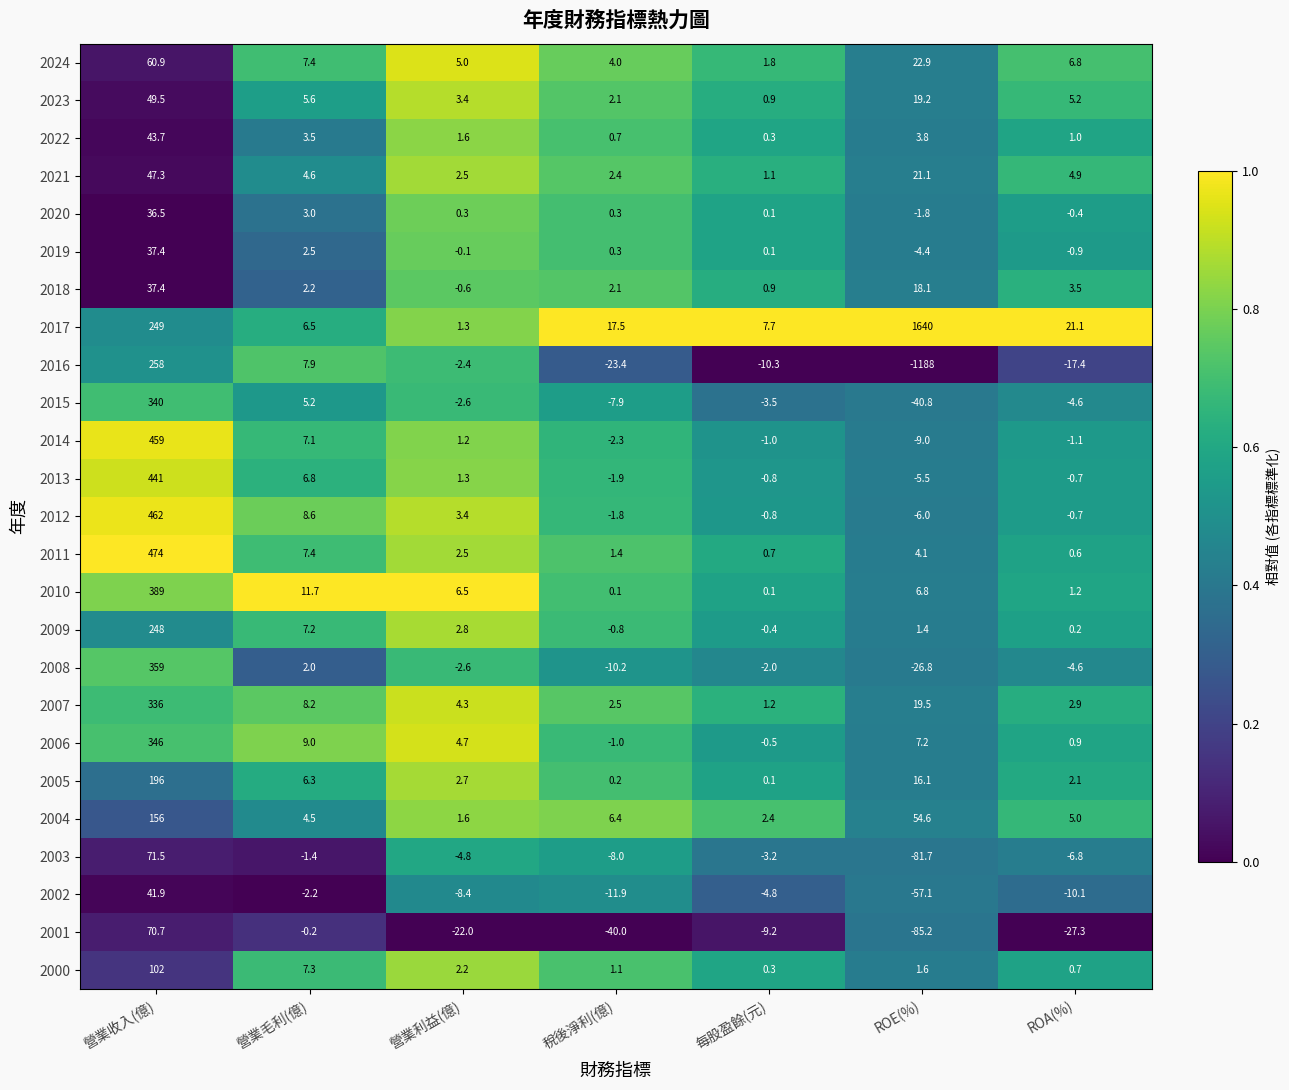

At how many categories does at least one series exceed 0?

7